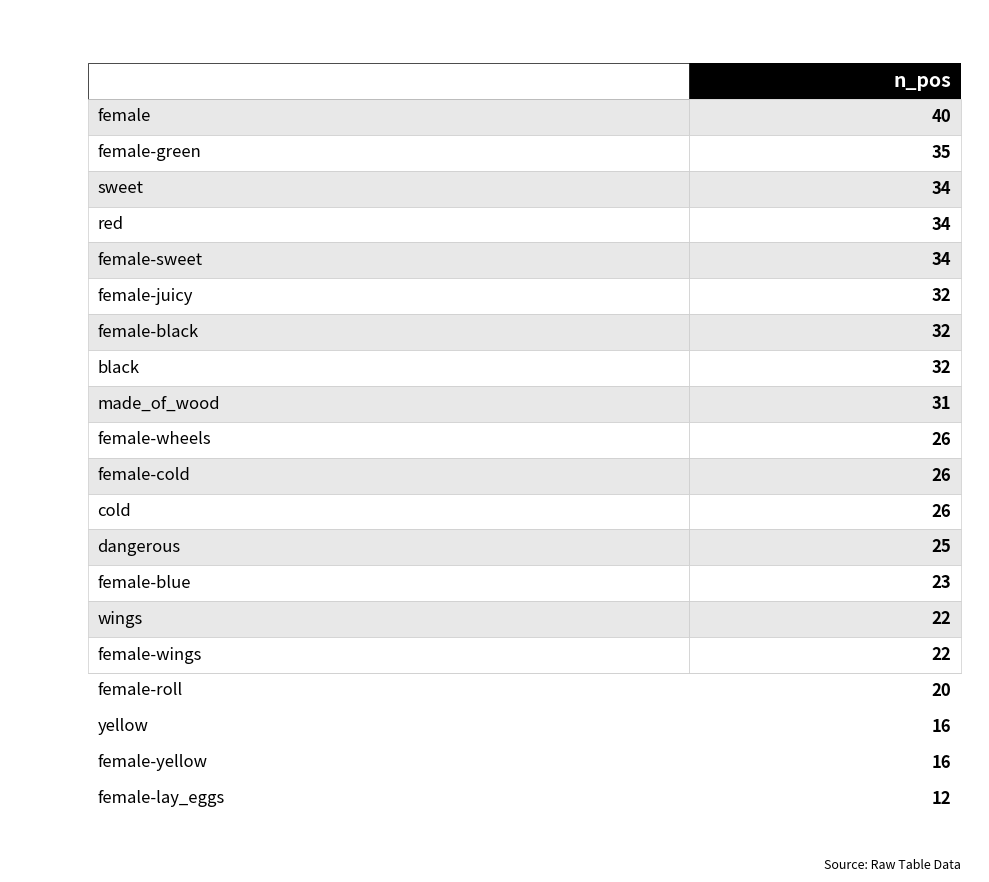

How many data points are less than 26?

8